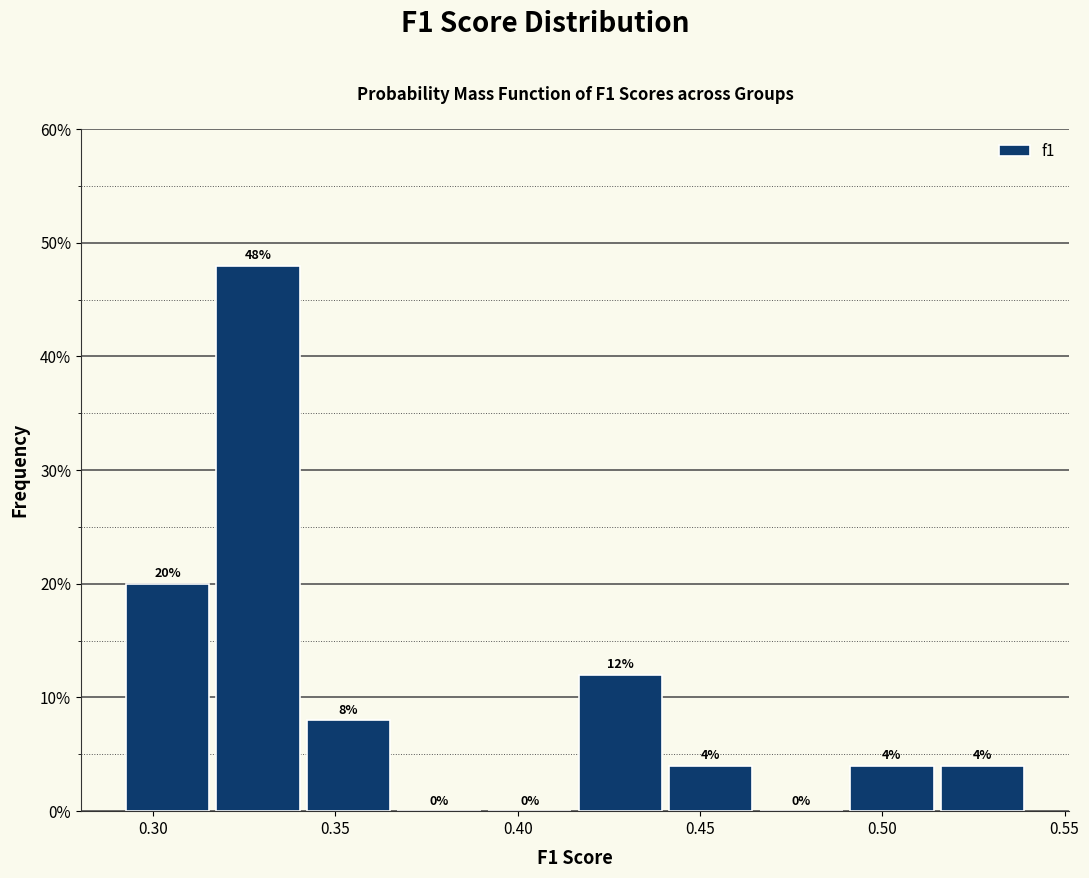

Over which range of the x-axis is the bar tallest?

0.315 to 0.340